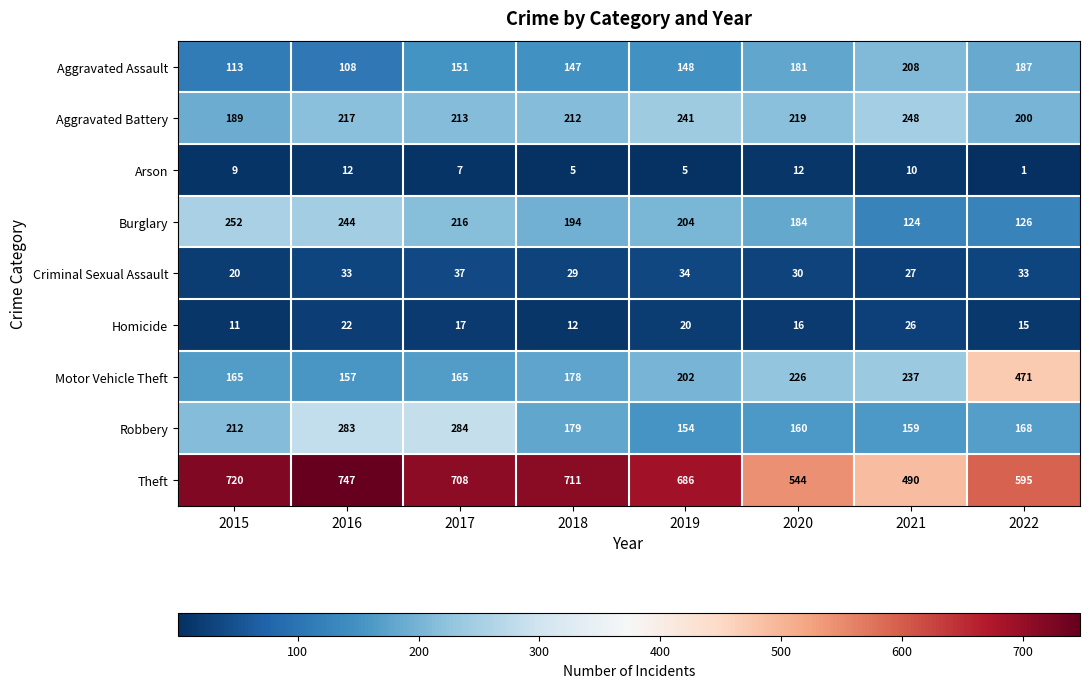

Which label corresponds to the largest value in the chart?

2016